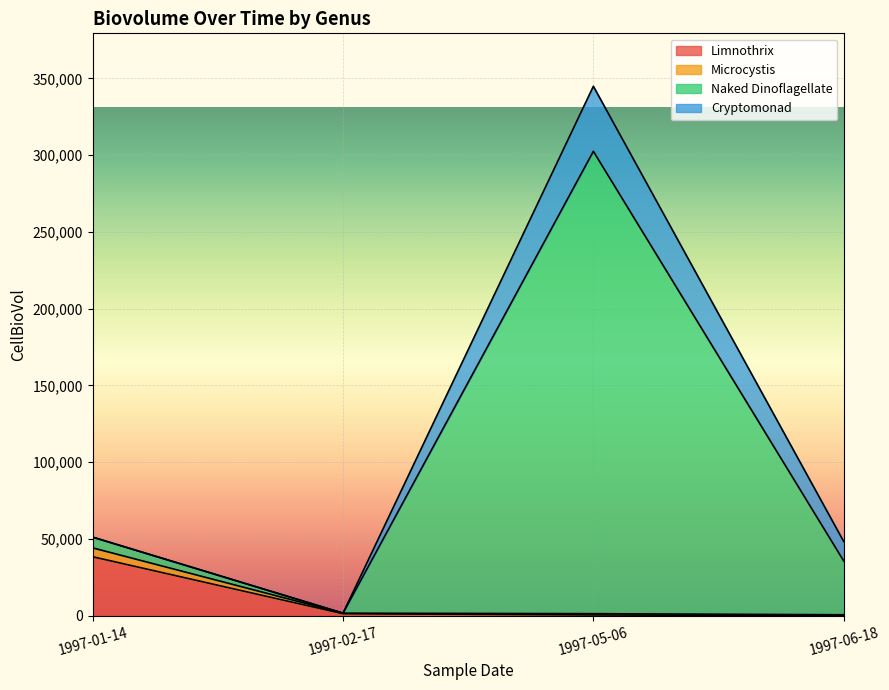

Is it true that Microcystis equals 1337.5 at 1997-05-06?

True